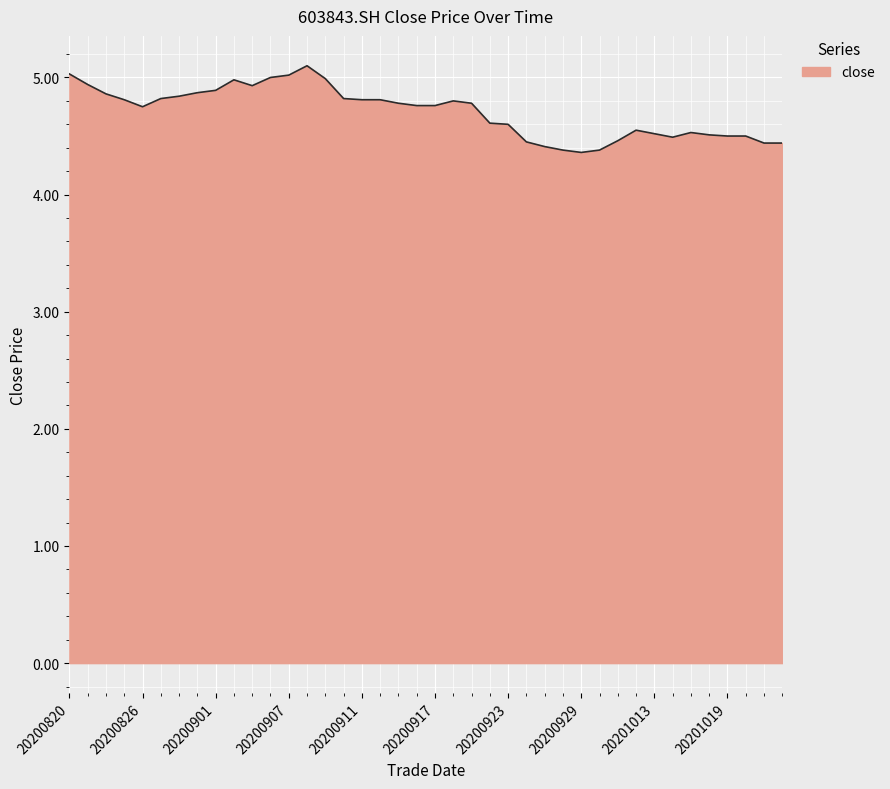

What is the difference between the maximum and minimum values?

0.7